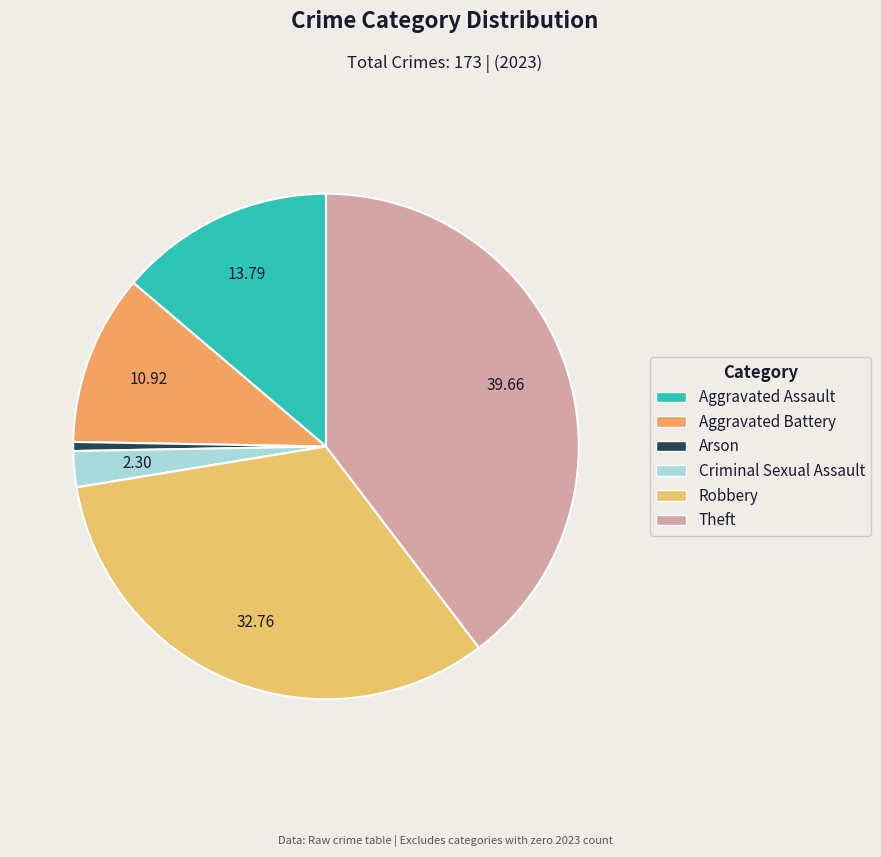

Is there any slice that represents more than half of the pie?

No